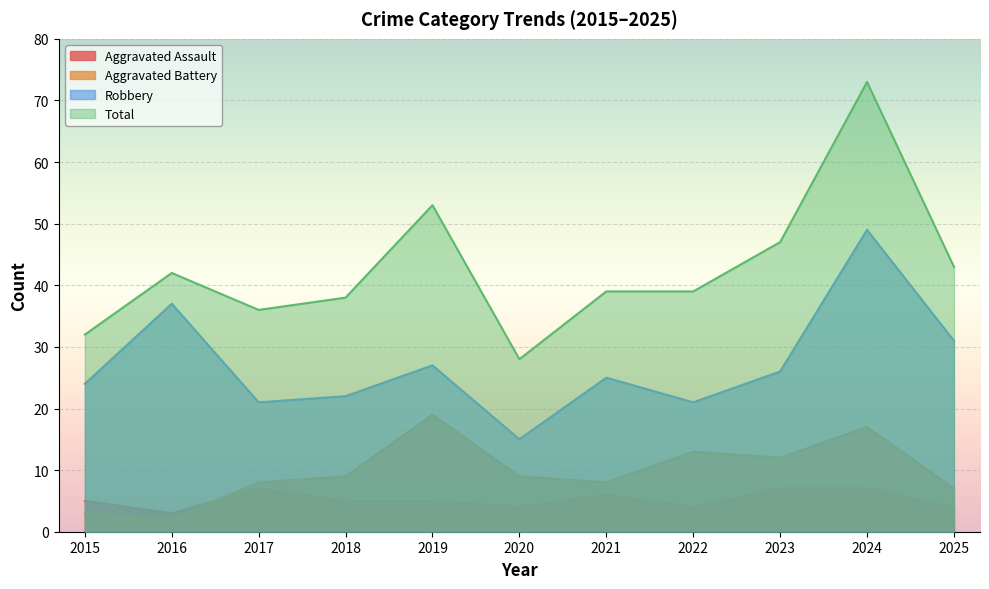

Reading left to right, transcribe all the data shown in this chart.

Aggravated Assault: 2015=5	2016=3	2017=7	2018=5	2019=5	2020=4	2021=6	2022=4	2023=7	2024=7	2025=4
Aggravated Battery: 2015=3	2016=2	2017=8	2018=9	2019=19	2020=9	2021=8	2022=13	2023=12	2024=17	2025=7
Robbery: 2015=24	2016=37	2017=21	2018=22	2019=27	2020=15	2021=25	2022=21	2023=26	2024=49	2025=31
Total: 2015=32	2016=42	2017=36	2018=38	2019=53	2020=28	2021=39	2022=39	2023=47	2024=73	2025=43